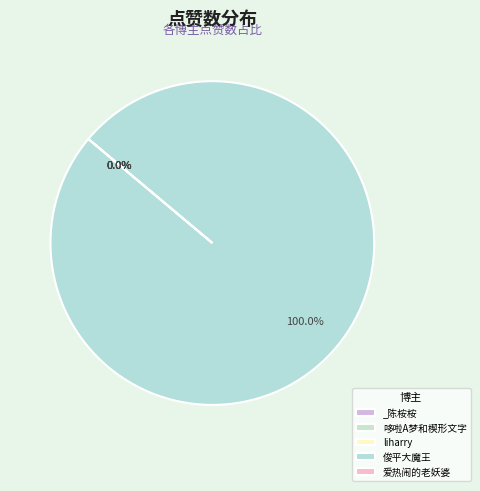

Count the number of slices in the pie.

5